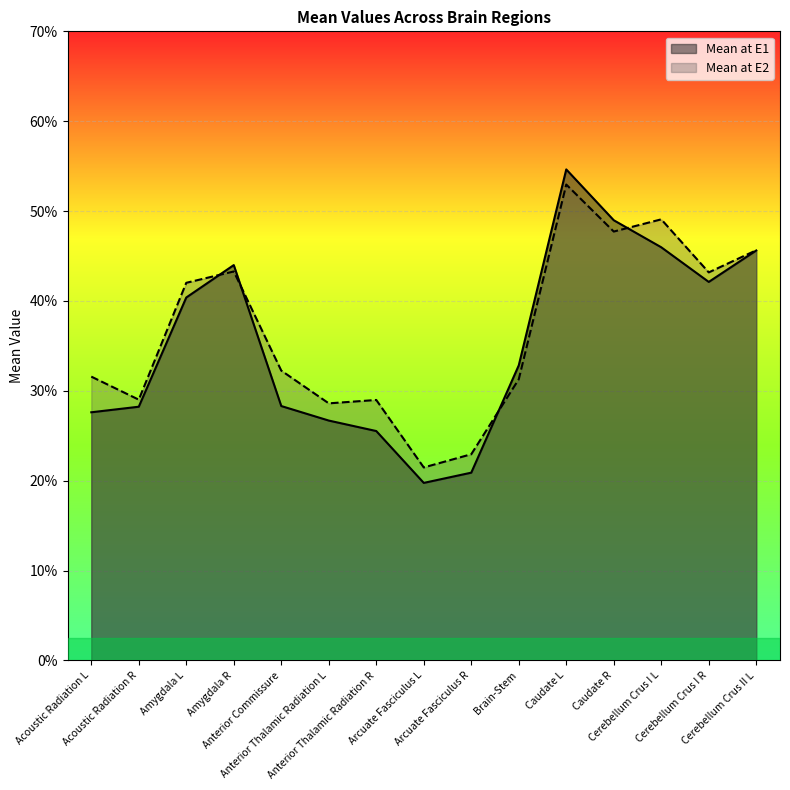

True or false: Mean at E1 has a value of 0.6 at Brain-Stem.

False